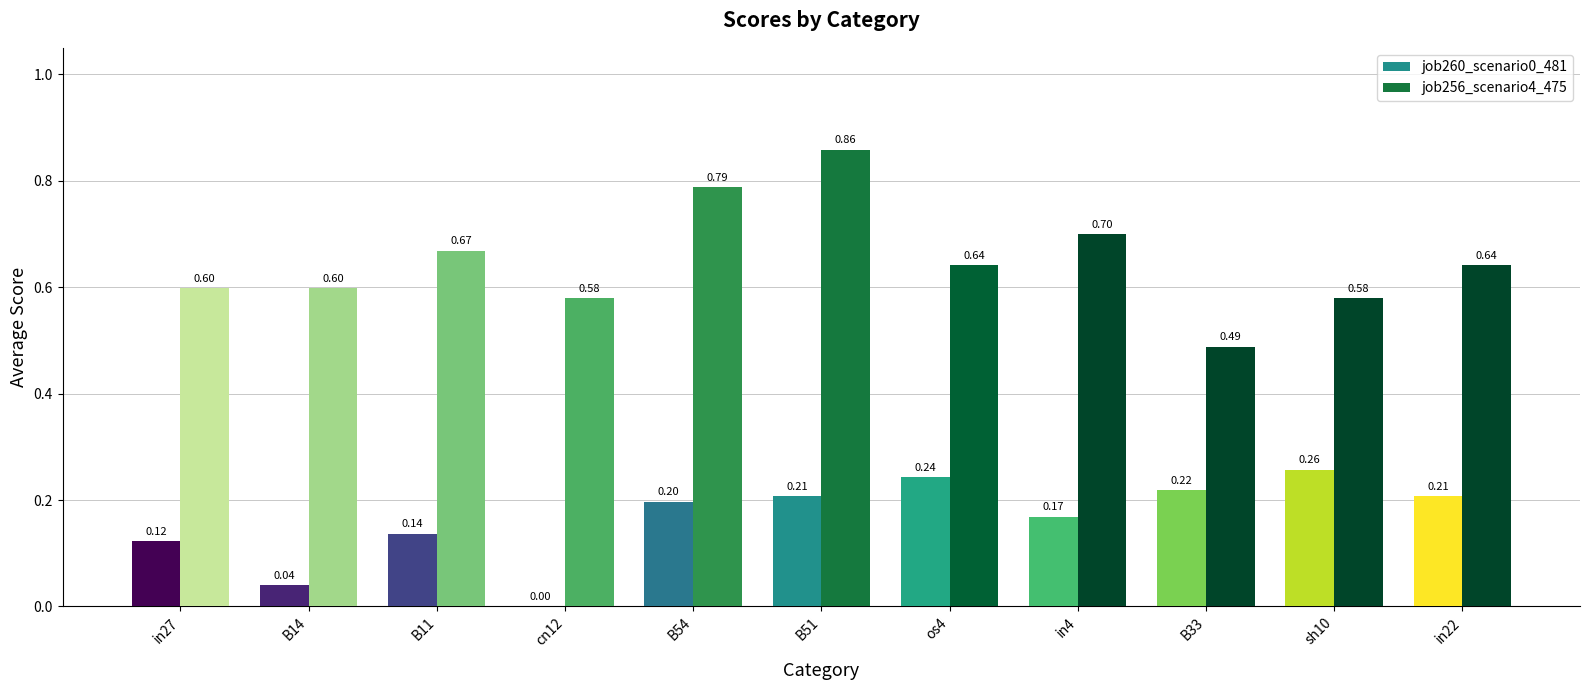

How many job260_scenario0_481 values are between 0 and 1?

11